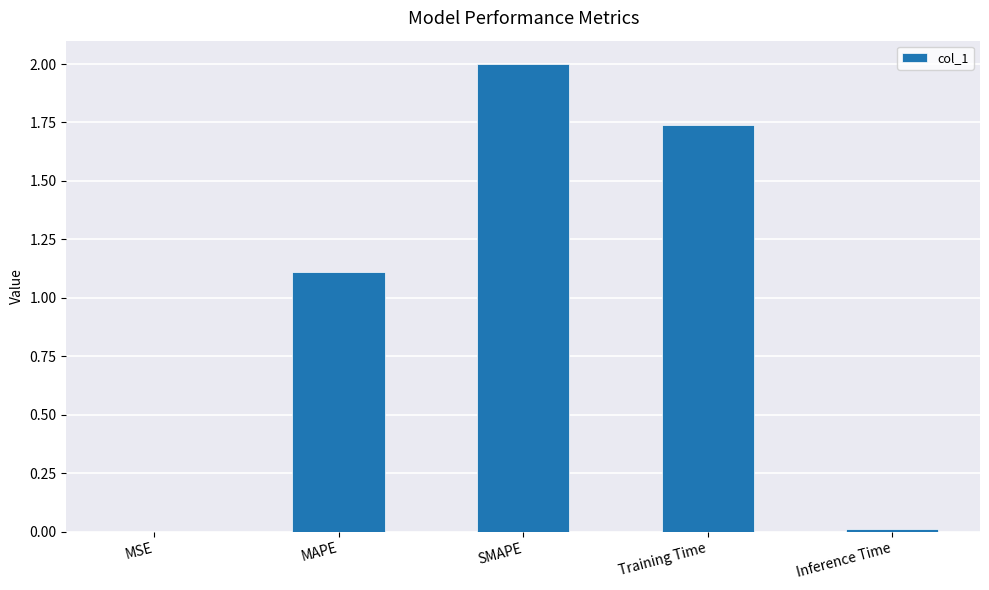

What is the sum of the values at SMAPE and MAPE?

3.1